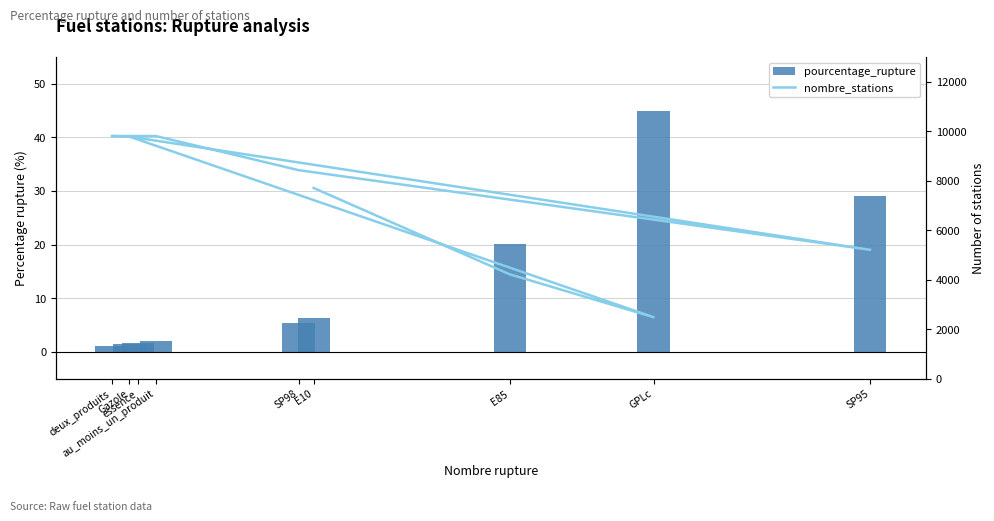

What is the minimum value shown in the chart?

1.1